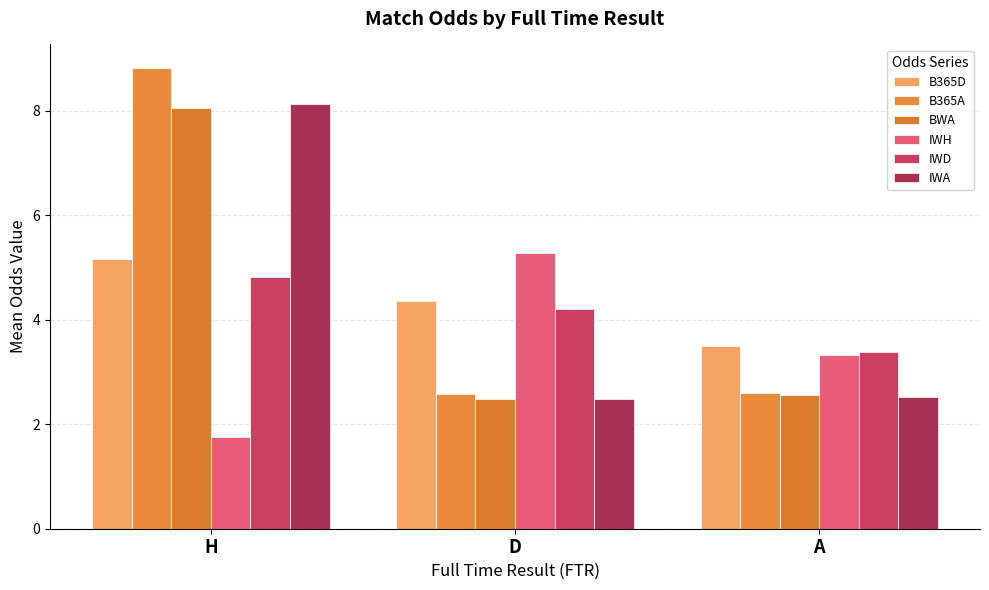

Which series changed the most between D and A?

IWH